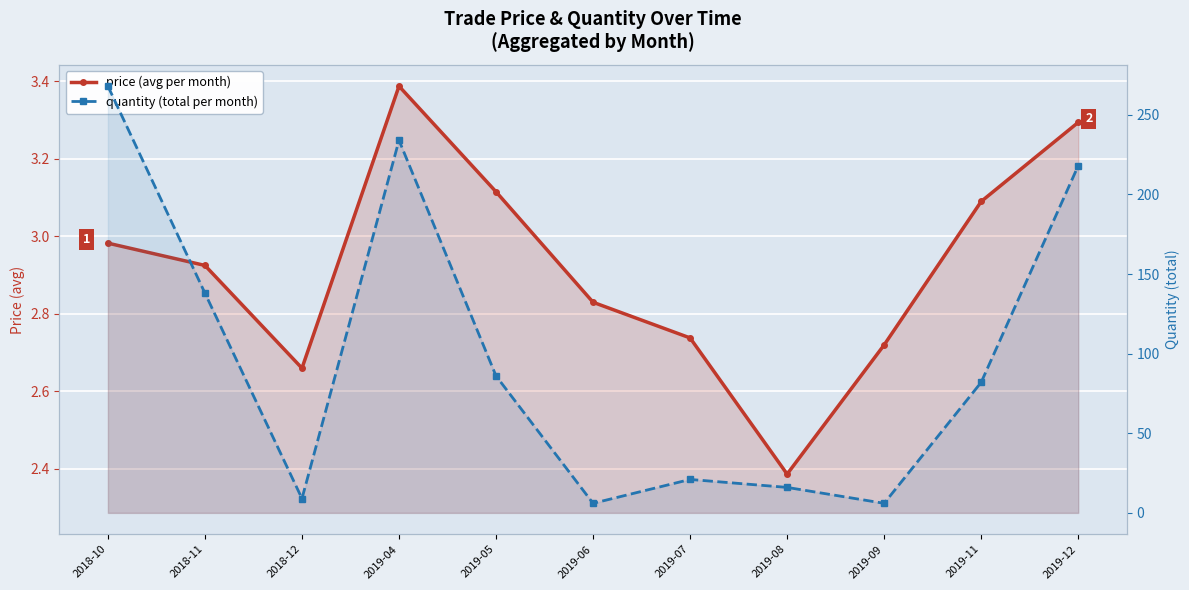

Count the number of categories in the chart.

11